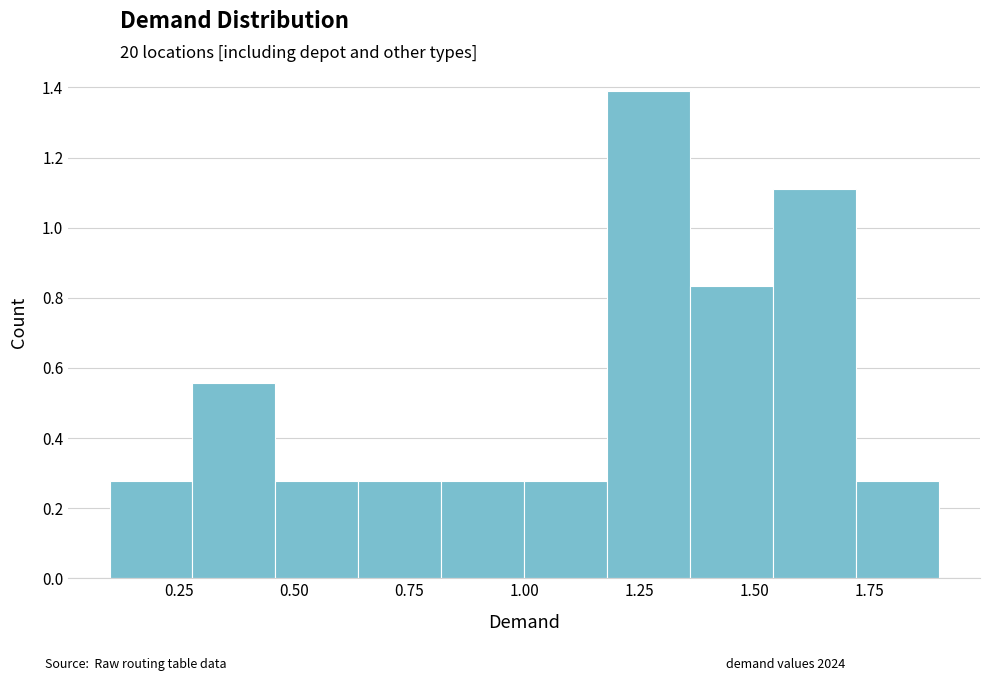

Read against the x-axis, roughly where is the centre of the tallest bar?

1.25